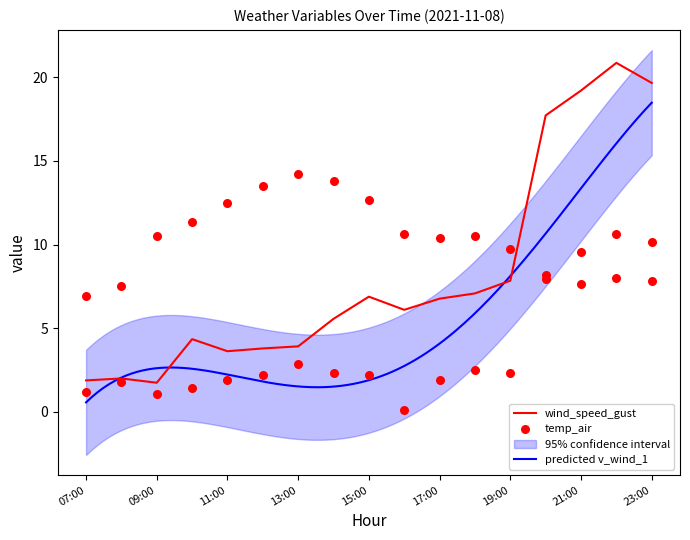

Which series has the largest Y range (max minus min)?

wind_speed_gust